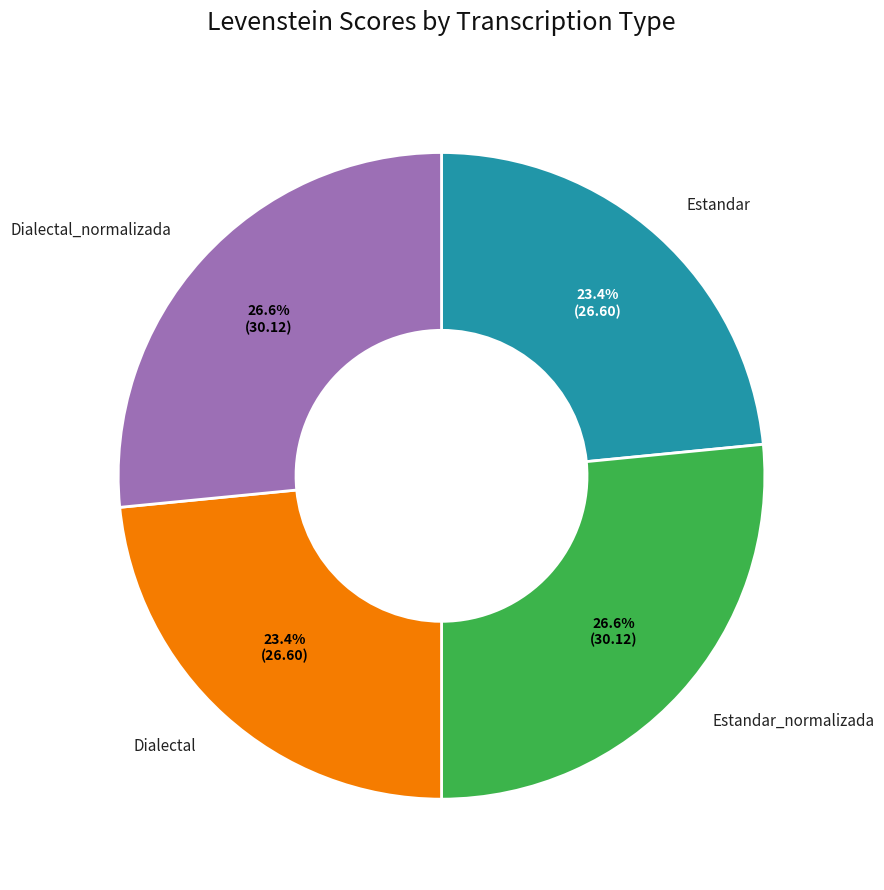

To the nearest percent, what portion does Dialectal_normalizada represent?

27%